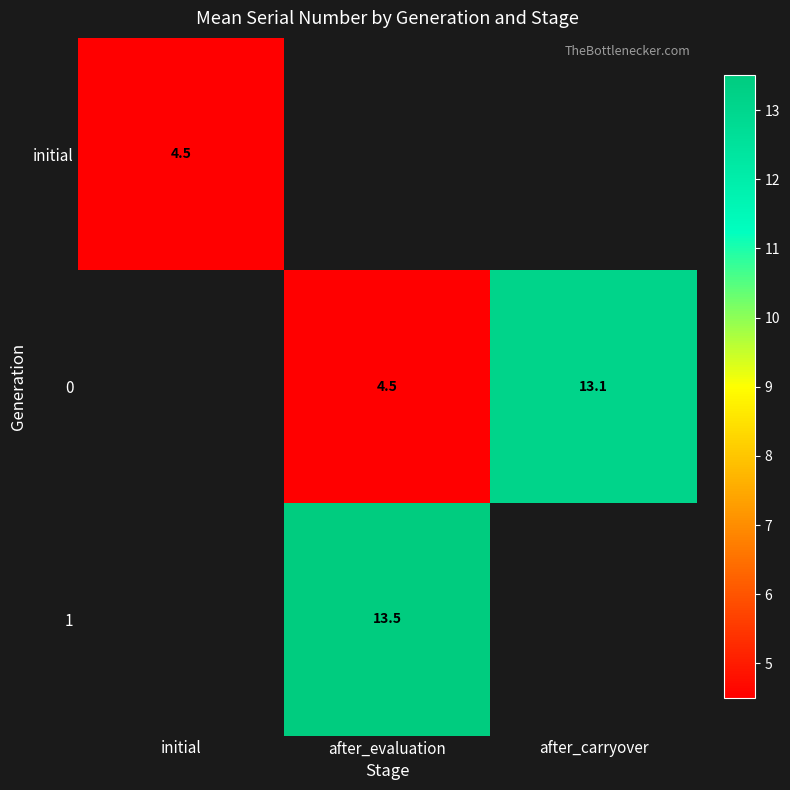

Is it true that 0 equals 13.1 at after_carryover?

True